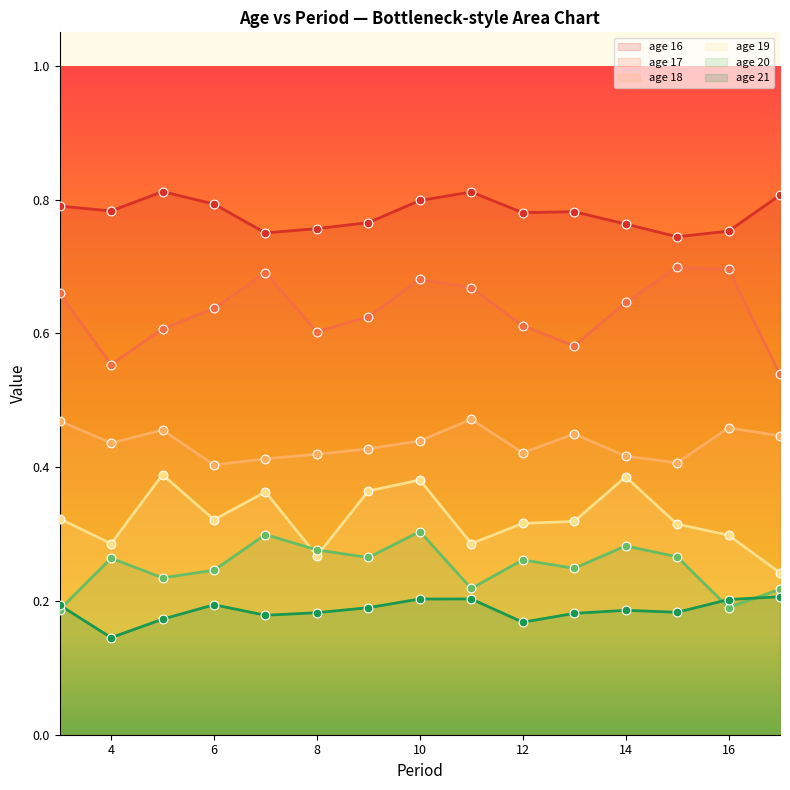

At how many categories does at least one series exceed 0?

15